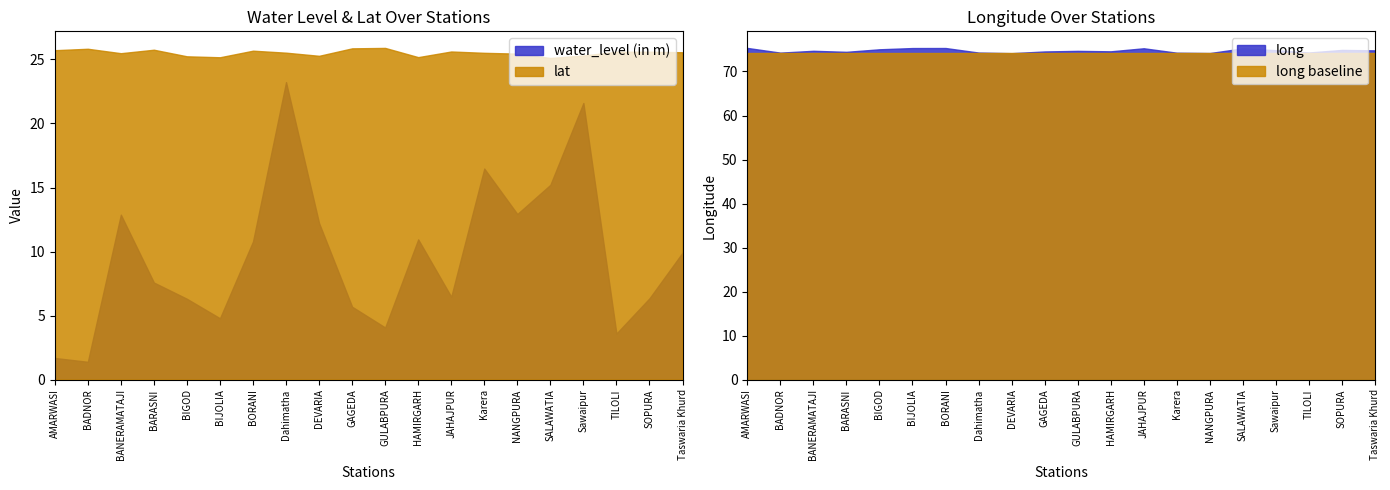

What is the value of the water_level (in m) point at the 3rd from the left?

12.9